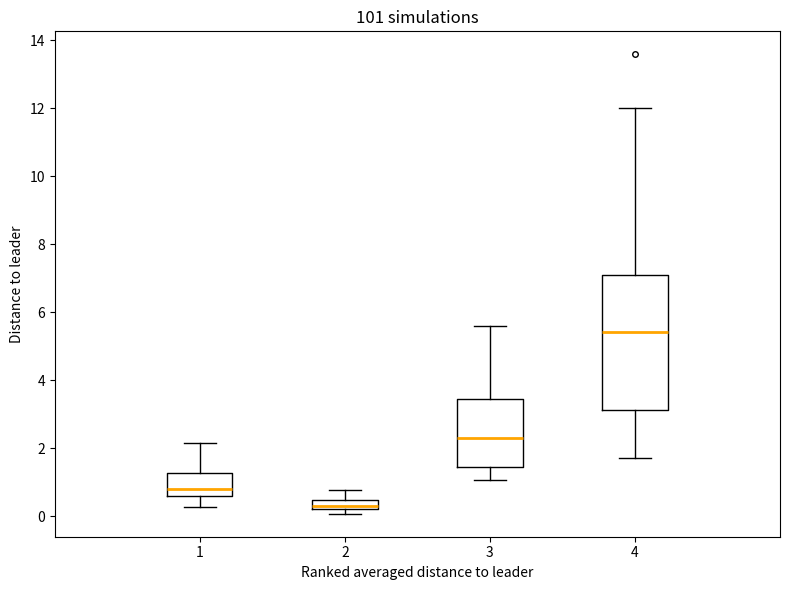

Which box has the lowest median line?

2